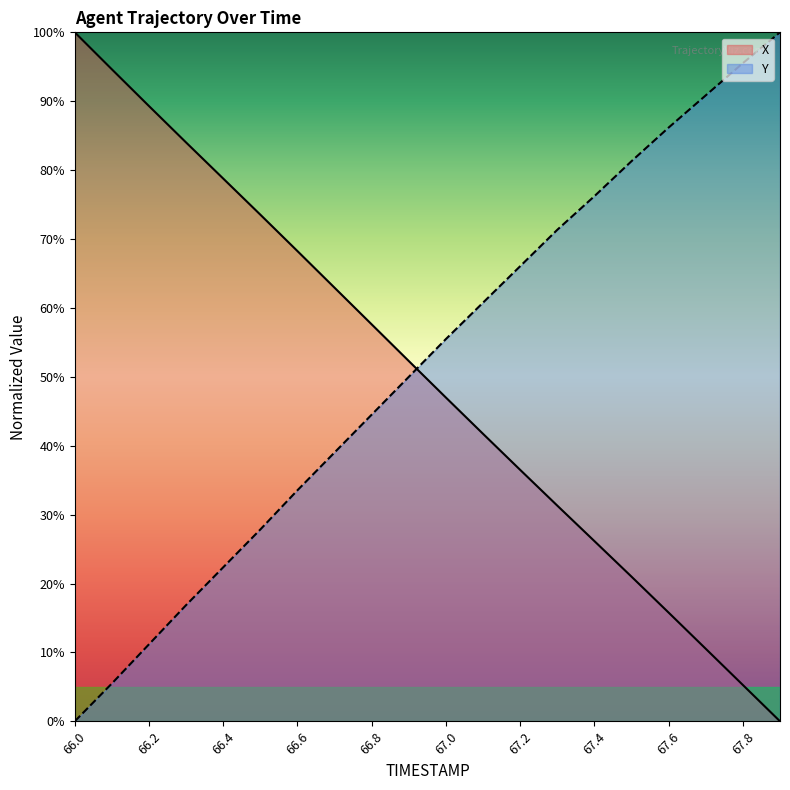

Which category has the lowest value across all series?

67.9